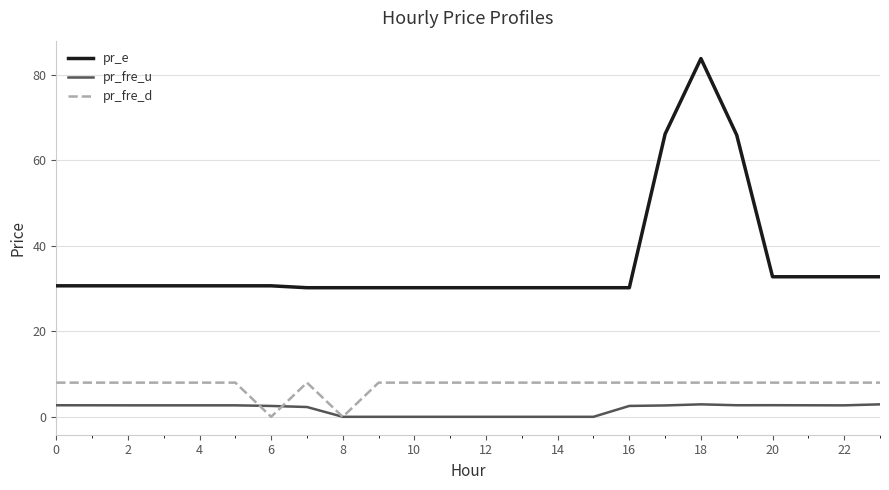

Which series has the largest total across all categories?

pr_e